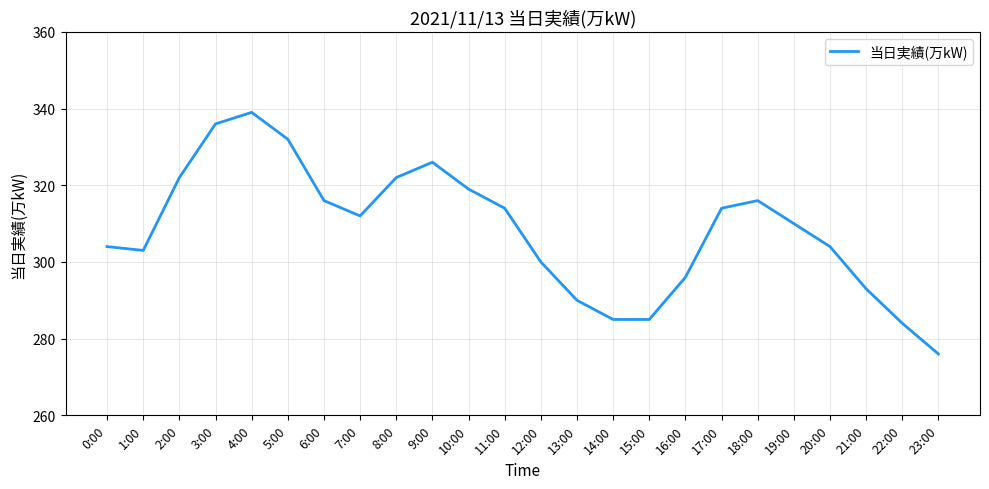

What is the ratio of the value at 14:00 to the value at 16:00?

1.0